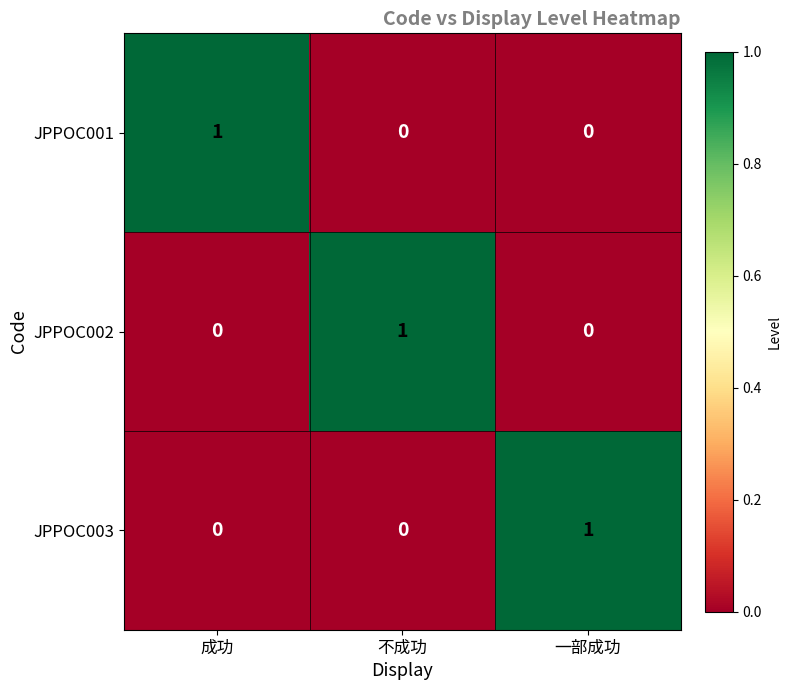

Reading right to left, what are all the values shown in this chart?

JPPOC001: 一部成功=0	不成功=0	成功=1
JPPOC002: 一部成功=0	不成功=1	成功=0
JPPOC003: 一部成功=1	不成功=0	成功=0